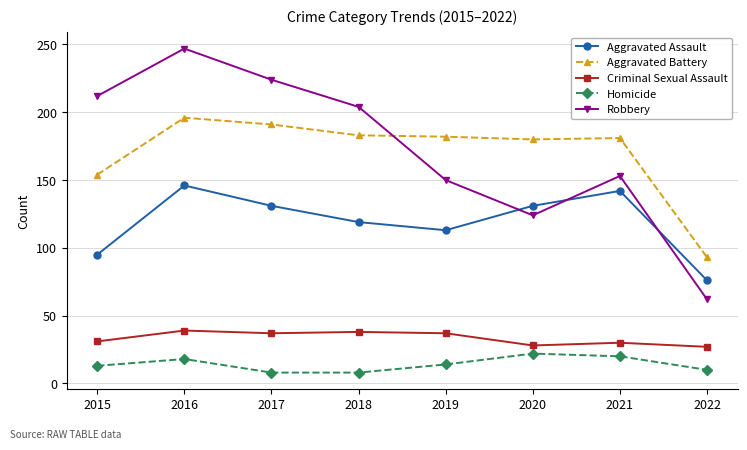

What is the difference between the Criminal Sexual Assault values at 2017 and 2015?

6